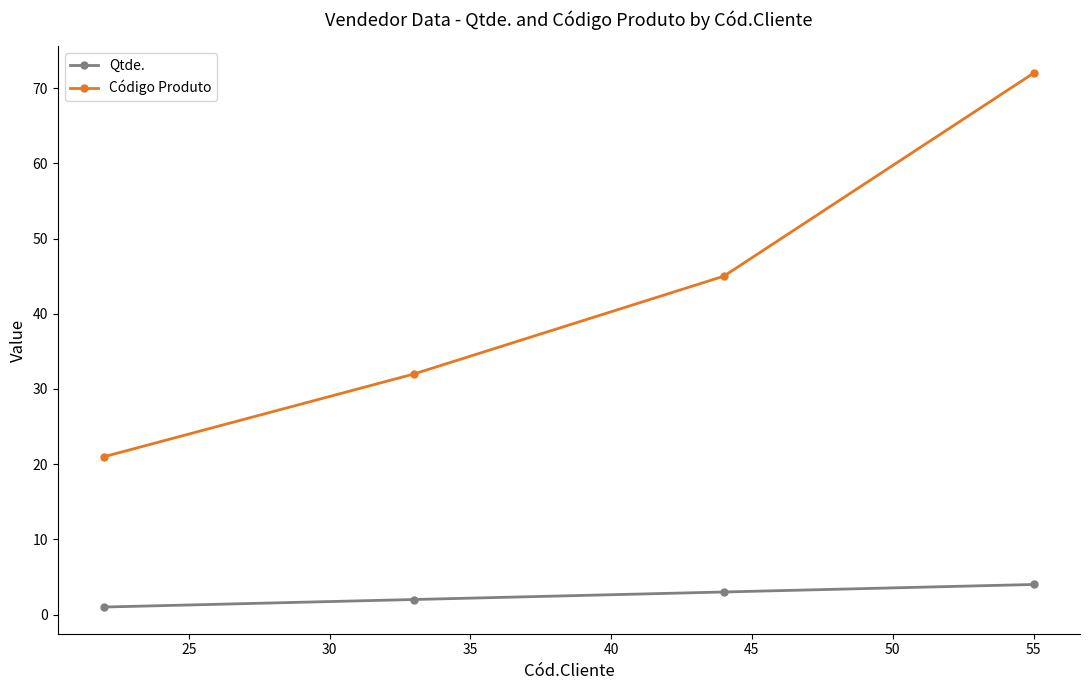

Reading left to right, list all the values displayed in this chart.

Qtde.: 1	2	3	4
Código Produto: 21	32	45	72